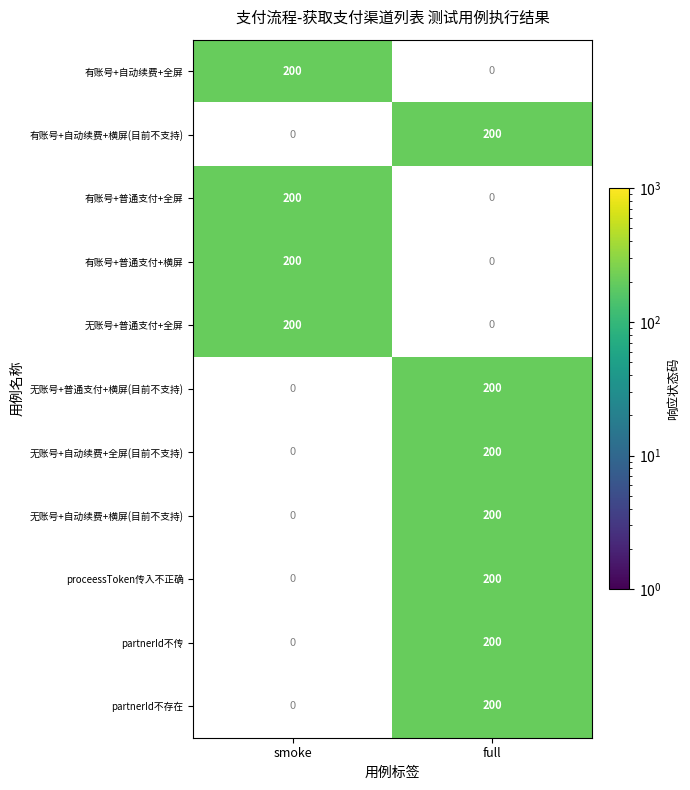

What is the difference between the highest and lowest values at smoke?

200